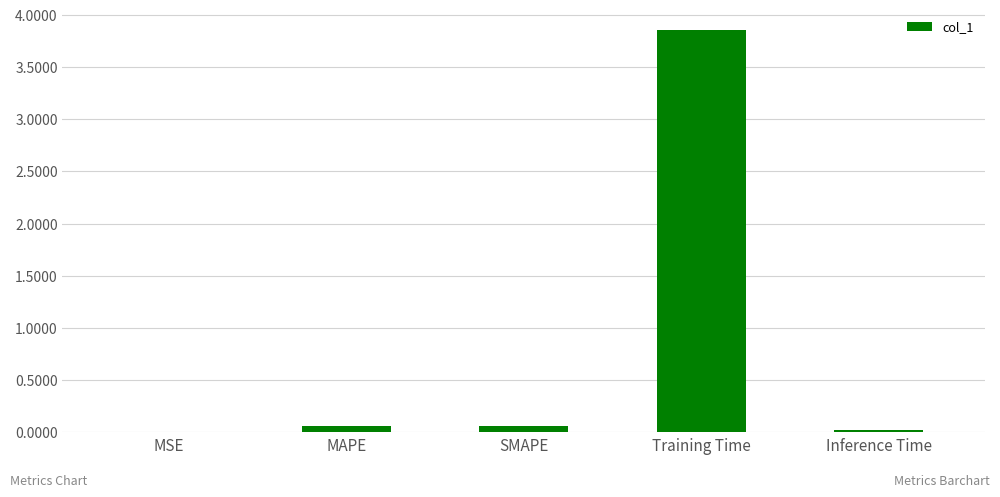

What value does the data have at Training Time?

3.9